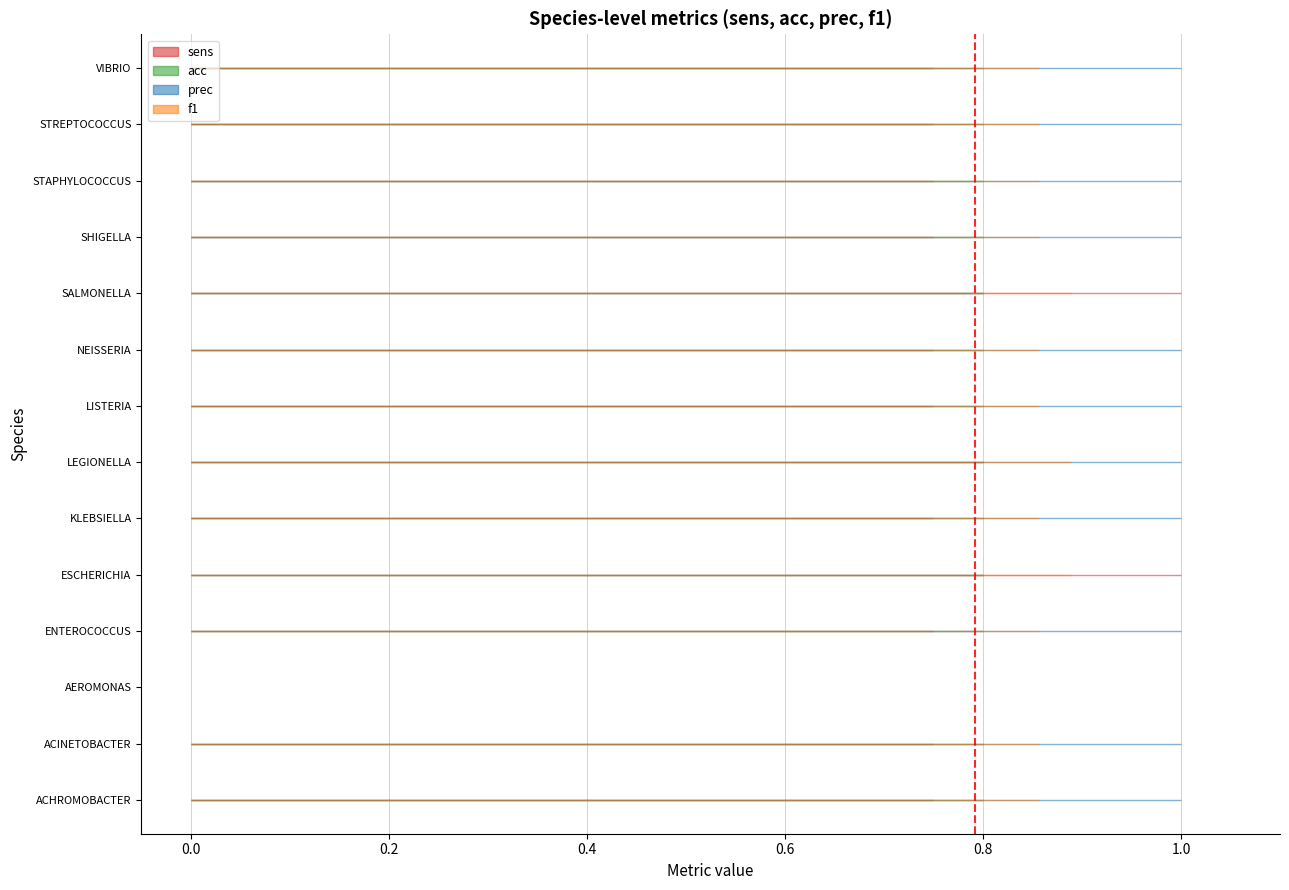

Reading left to right, list all the values displayed in this chart.

sens: 0.8	0.8	0.0	0.8	1.0	0.8	0.8	0.8	0.8	1.0	0.8	0.8	0.8	0.8
acc: 0.8	0.8	0.0	0.8	0.8	0.8	0.8	0.8	0.8	0.8	0.8	0.8	0.8	0.8
prec: 1.0	1.0	0.0	1.0	0.8	1.0	1.0	1.0	1.0	0.8	1.0	1.0	1.0	1.0
f1: 0.9	0.9	0.0	0.9	0.9	0.9	0.9	0.9	0.9	0.9	0.9	0.9	0.9	0.9